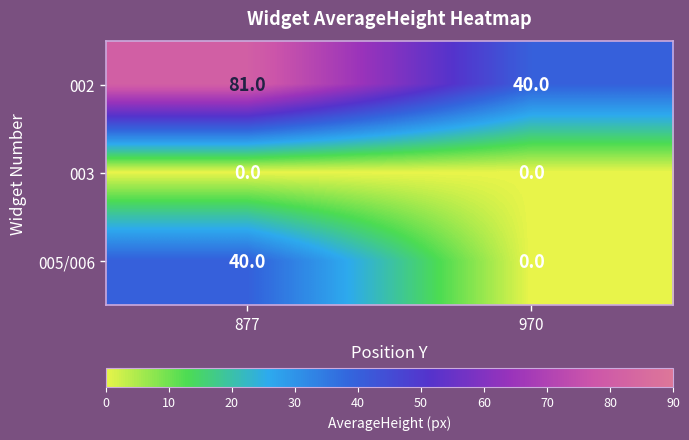

At which category is the sum across all series the highest?

877